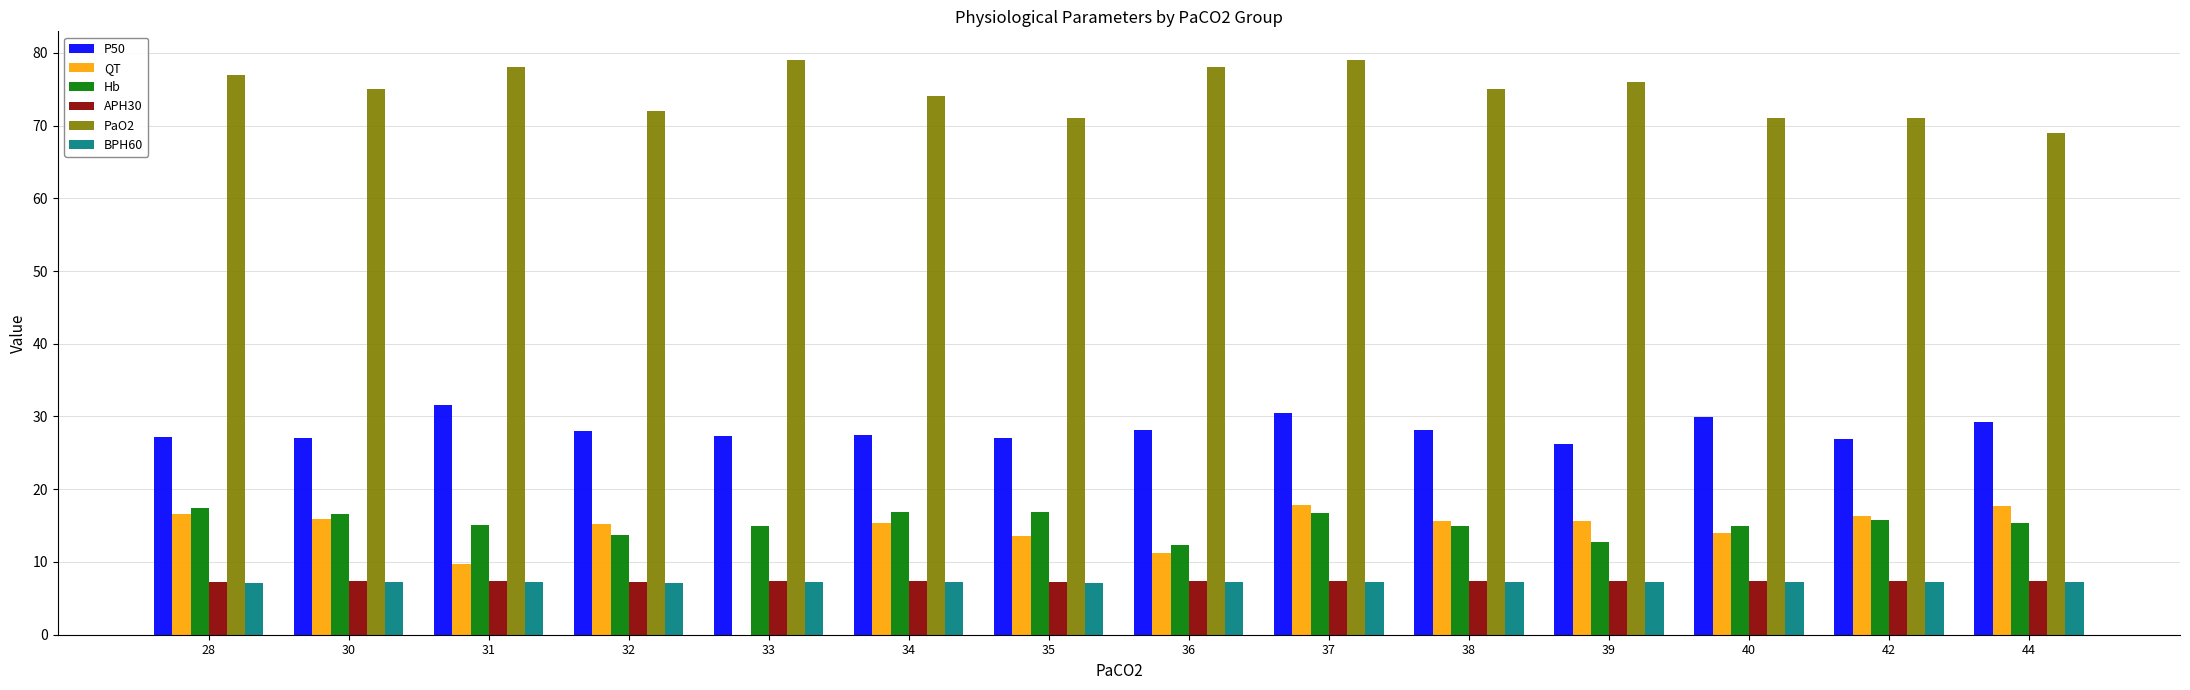

Is it true that Hb equals 29.9 at 35?

False